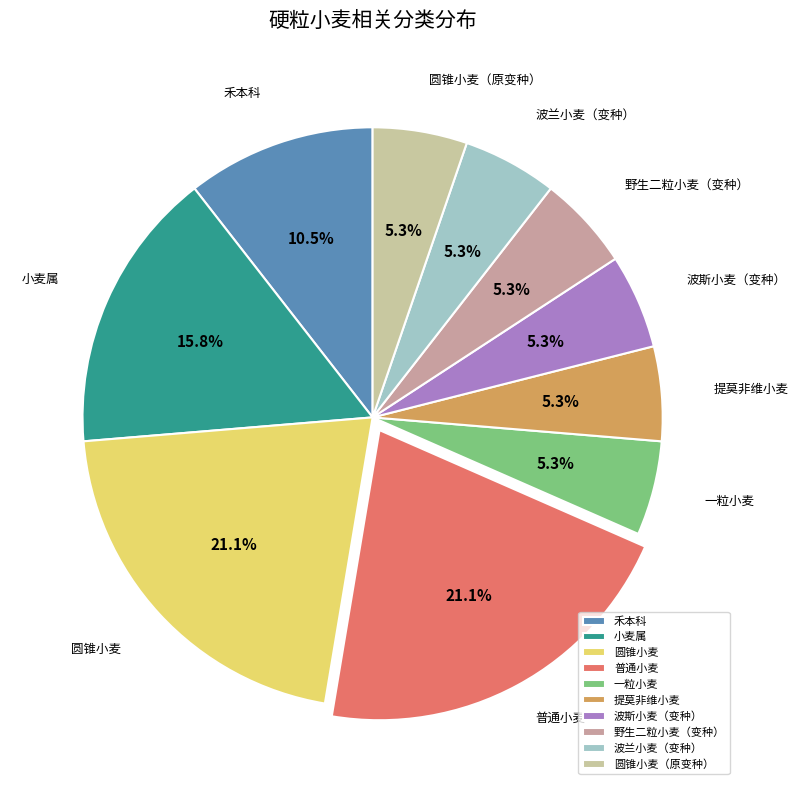

What portion of the pie excludes 圆锥小麦（原变种）?

94.7%